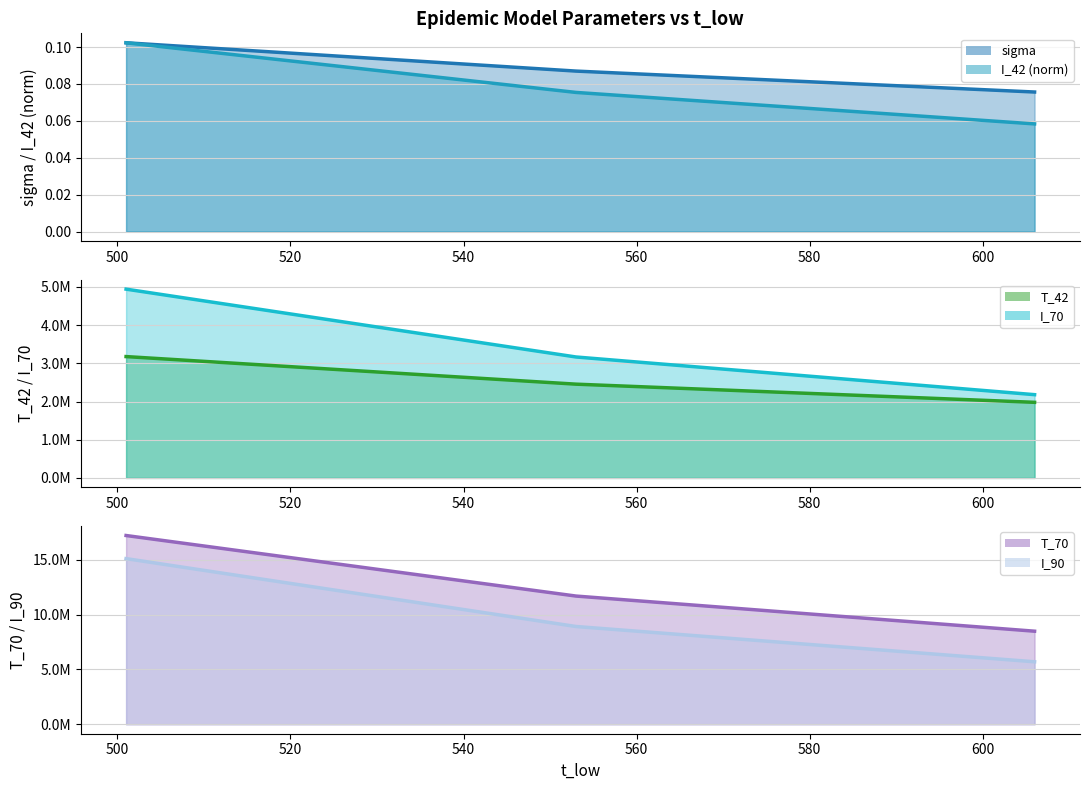

Rank the categories by T_70 value from highest to lowest.

501, 553, 606